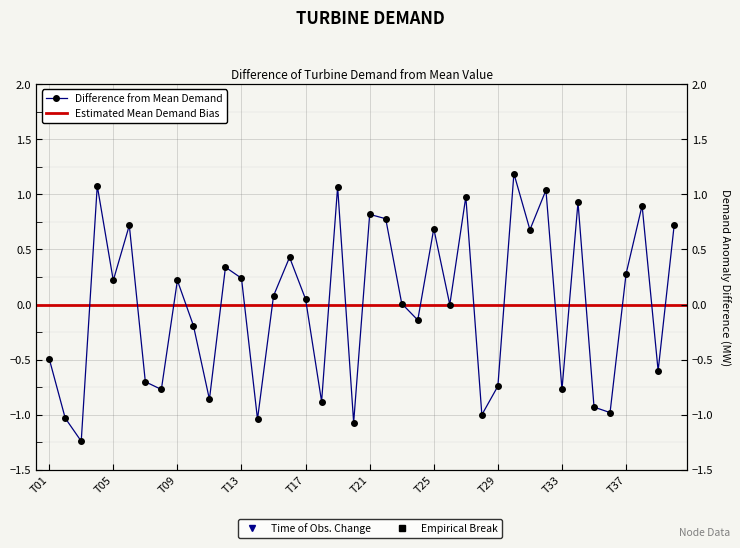

What is the approximate value at T16?

0.4